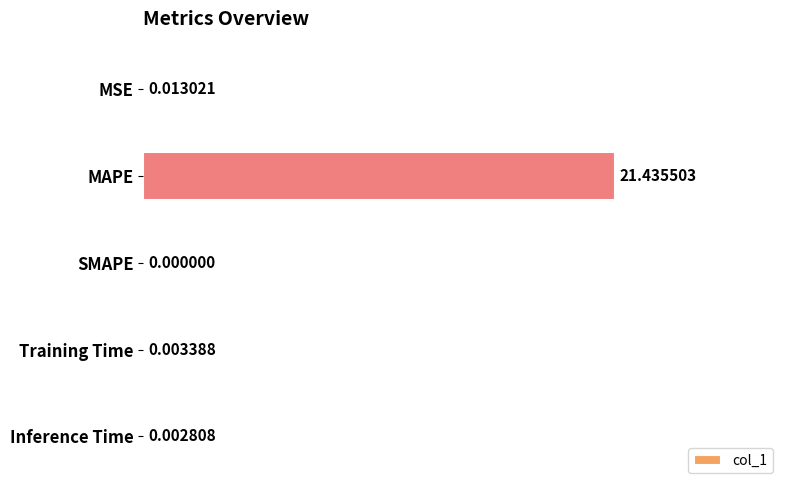

At which category does the chart reach its peak across all series?

MAPE